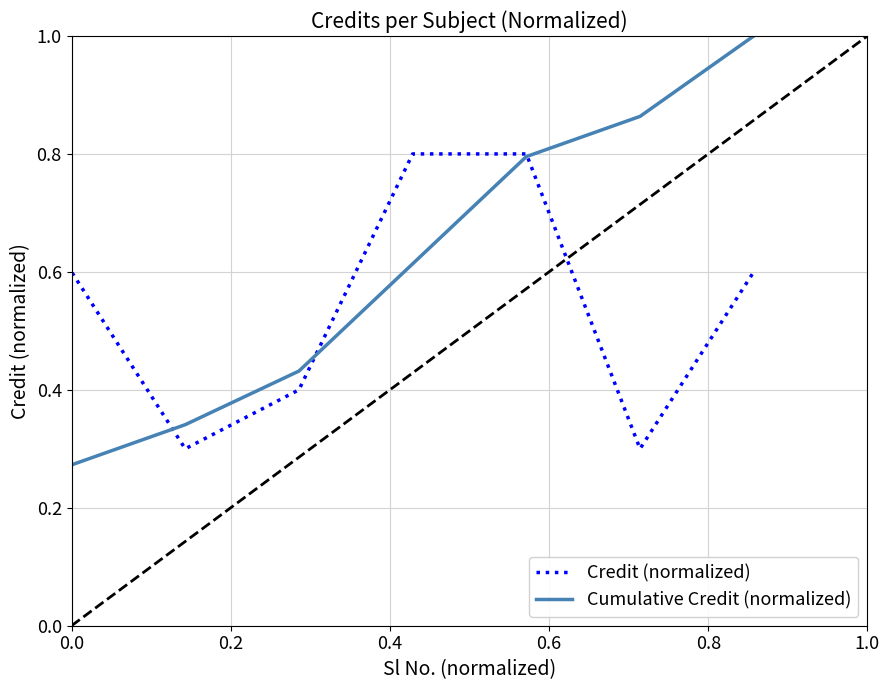

Which series has the largest range (max minus min)?

Cumulative Credit (normalized)